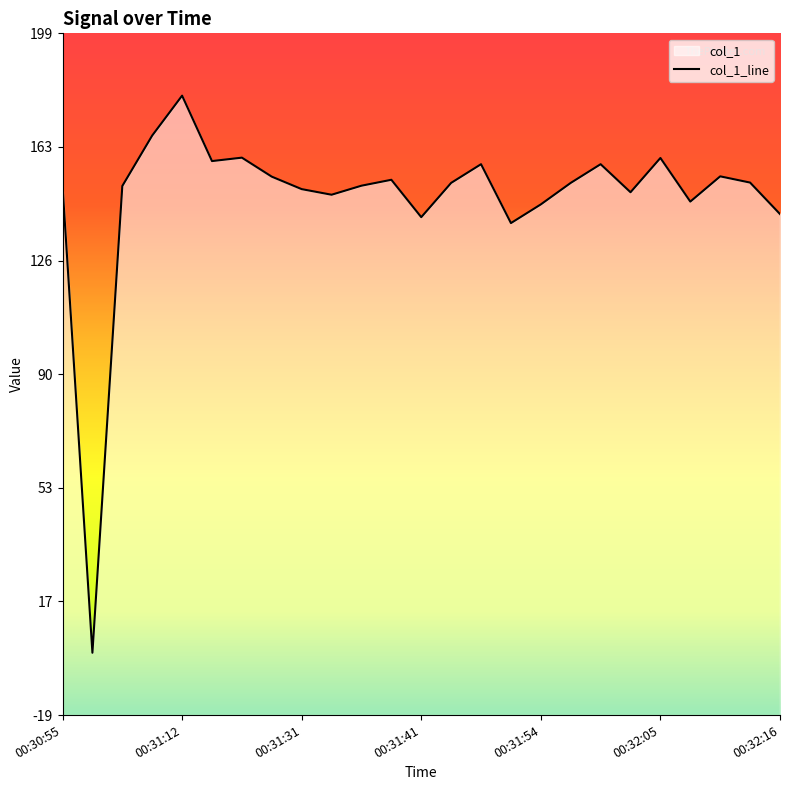

Where is the first local maximum?

00:31:12